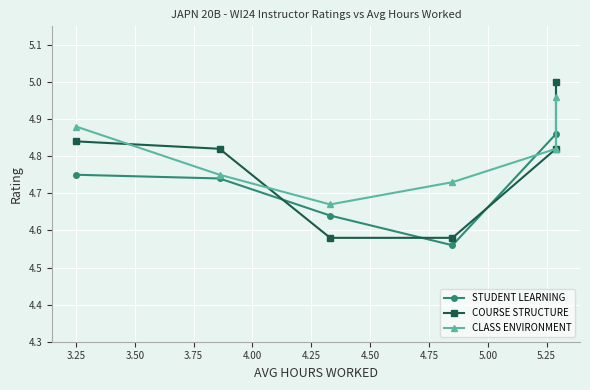

What are all the series names shown in the legend?

STUDENT LEARNING, COURSE STRUCTURE, CLASS ENVIRONMENT